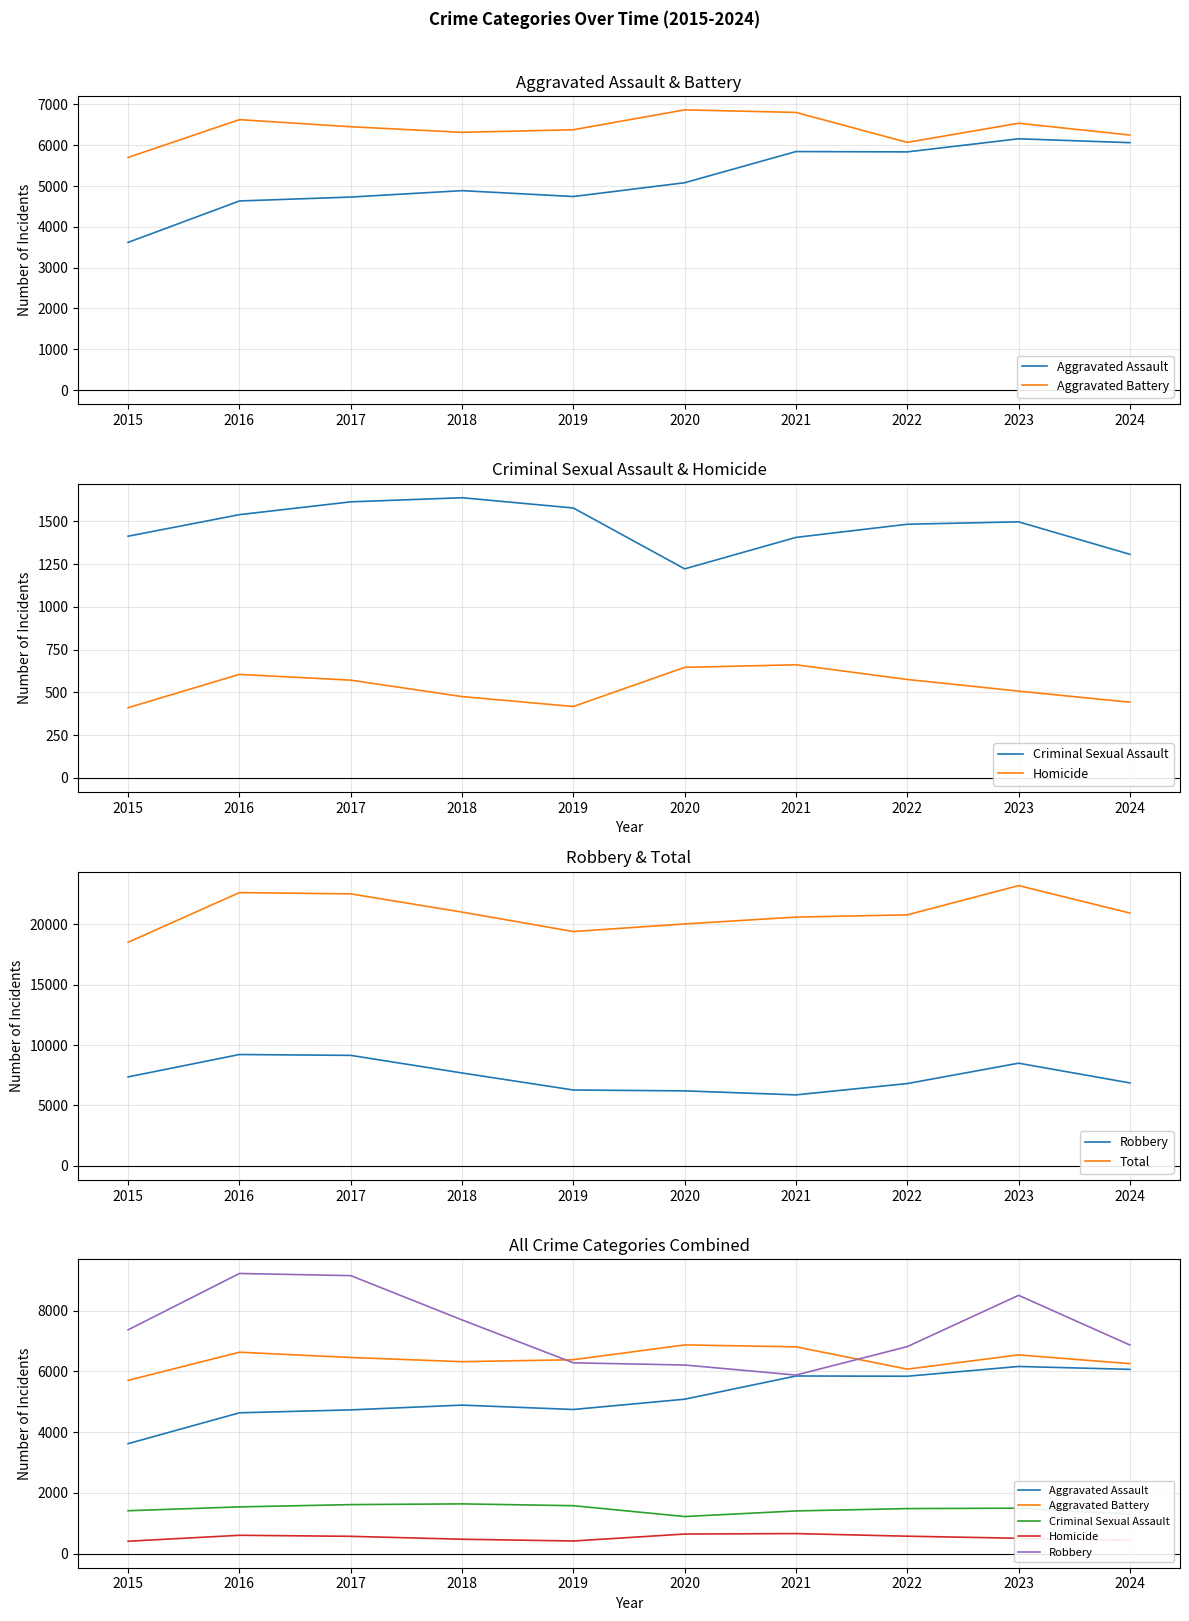

Which category has the lowest value in the Criminal Sexual Assault series?

2020